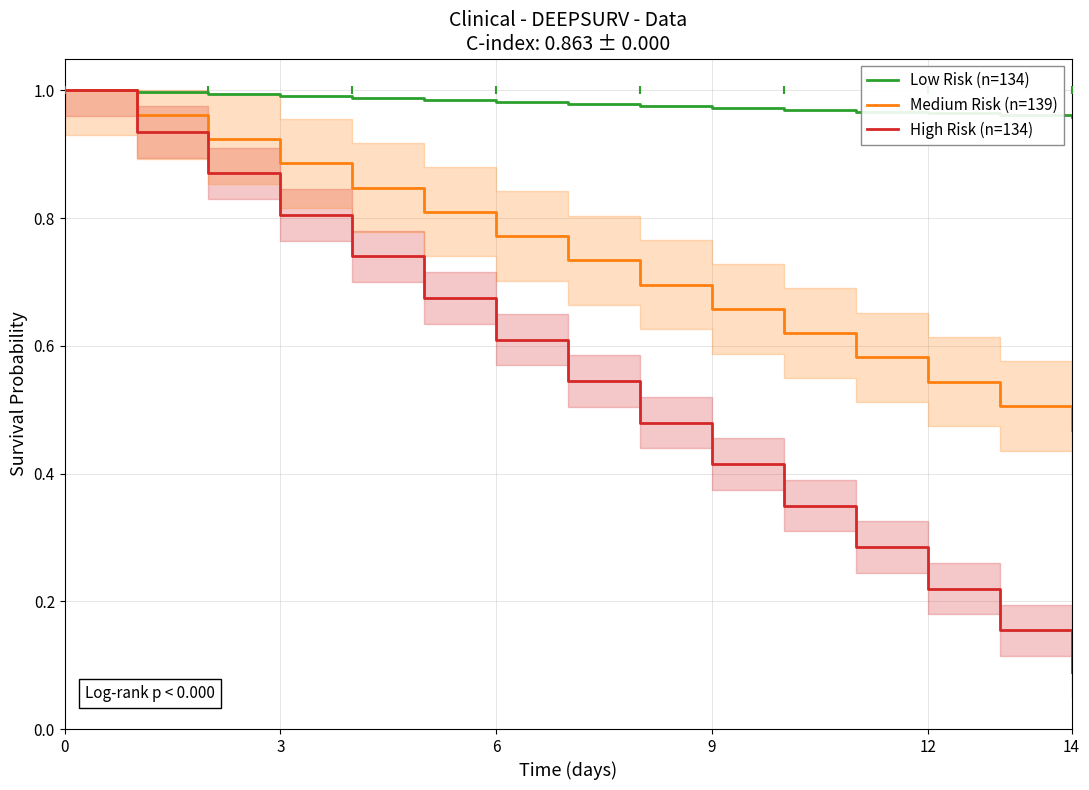

What are all the series names shown in the legend?

Low Risk (n=134), Medium Risk (n=139), High Risk (n=134)